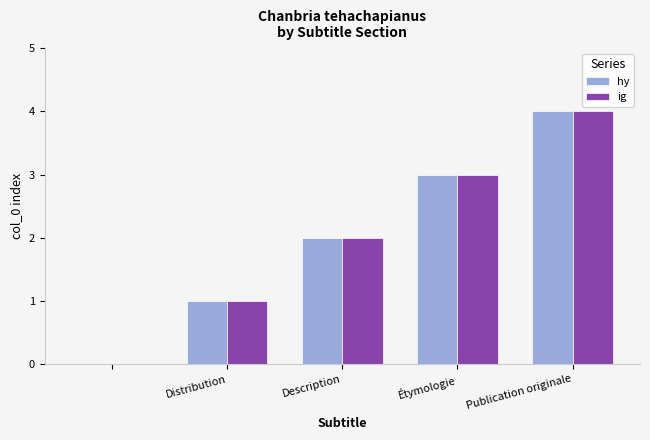

Reading left to right, extract all data points from this chart.

hy: 0	1	2	3	4
ig: 0	1	2	3	4